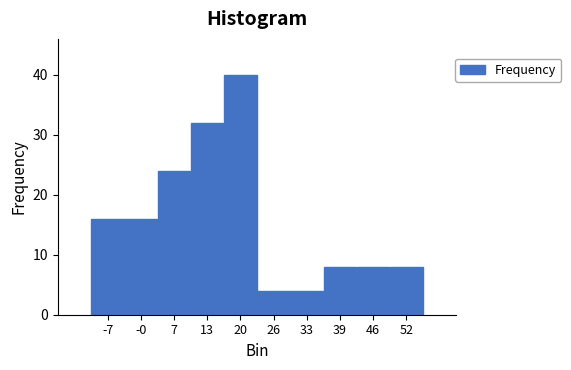

Reading left to right, transcribe this chart: for each bar, give the range it covers on the x-axis and its height. Neither the bar edges nor the heights are printed on the chart, so give them approximately, as read against the axes.

-10 to -3: 16
-3 to 3: 16
3 to 10: 24
10 to 16: 32
16 to 23: 40
23 to 29: 4
29 to 36: 4
36 to 42: 8
42 to 49: 8
49 to 55: 8